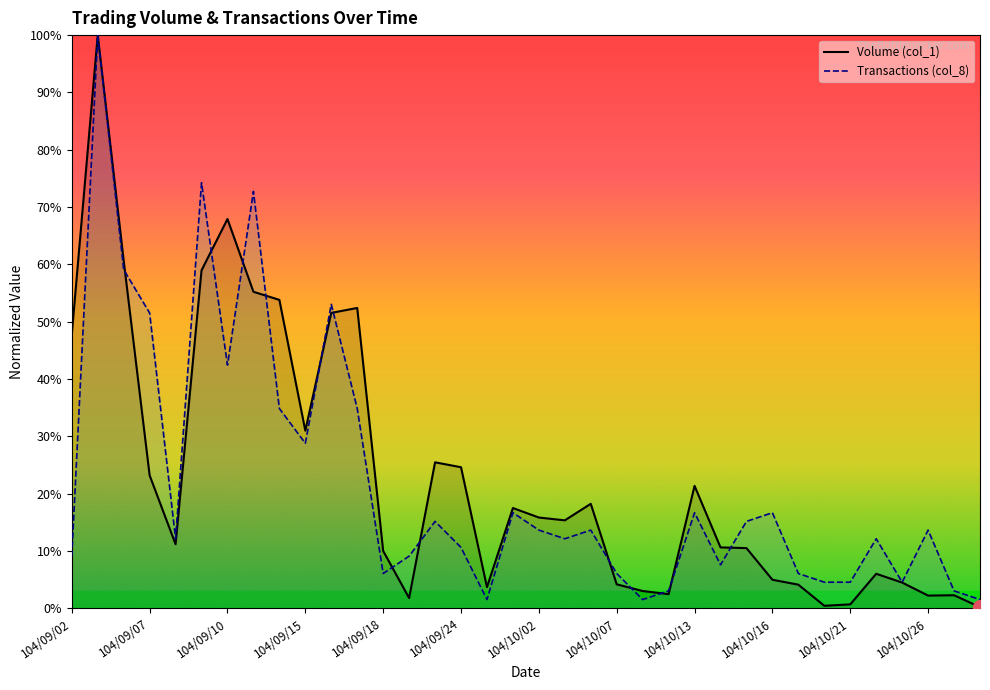

What are all the series names shown in the legend?

Volume (col_1), Transactions (col_8)